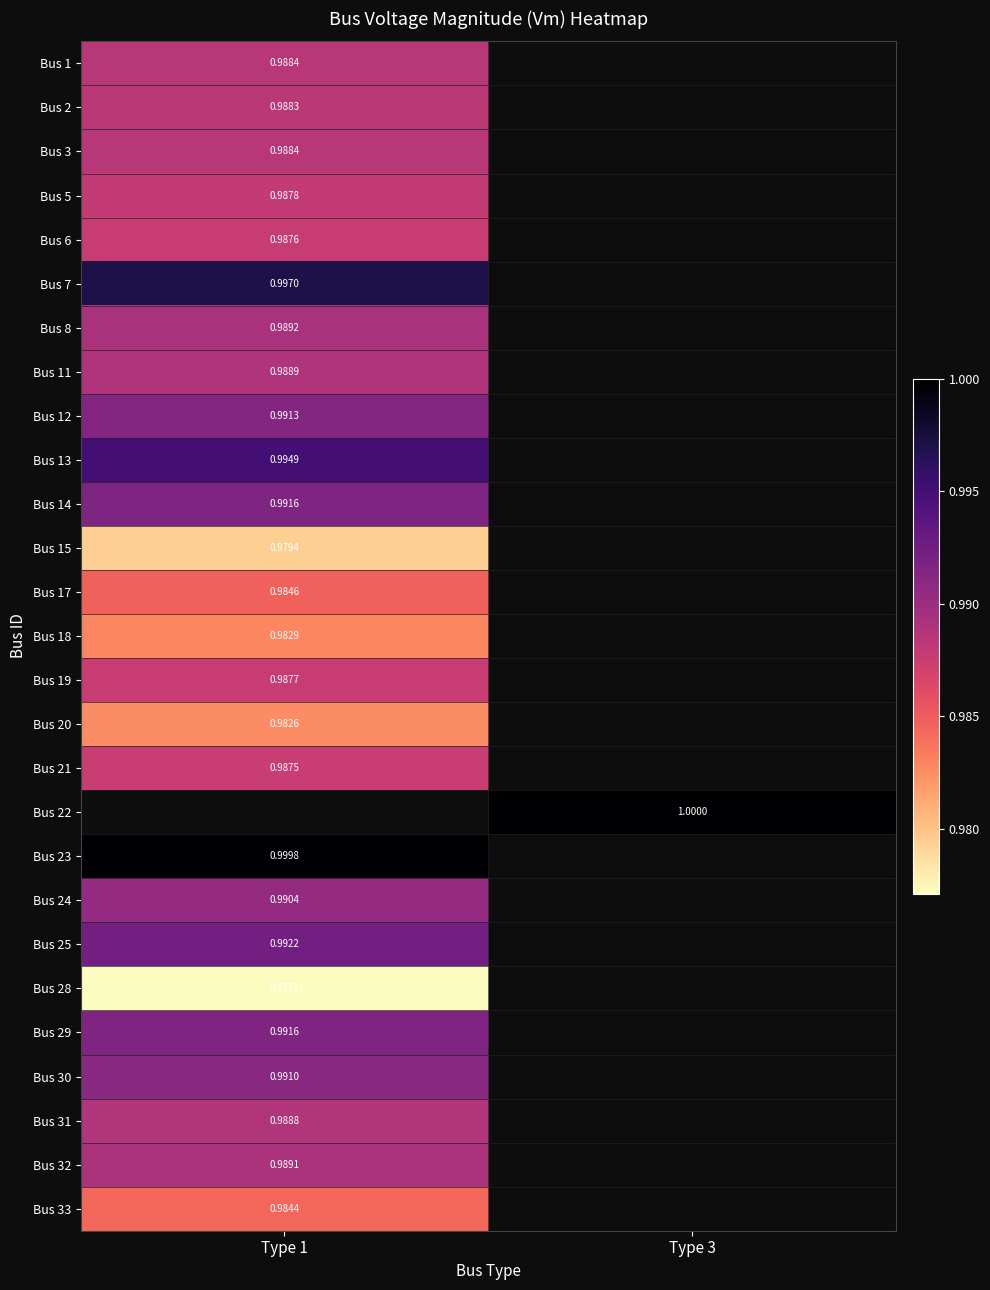

Is the value of Bus 22 at Type 3 greater than the value of Bus 7 at Type 1?

Yes